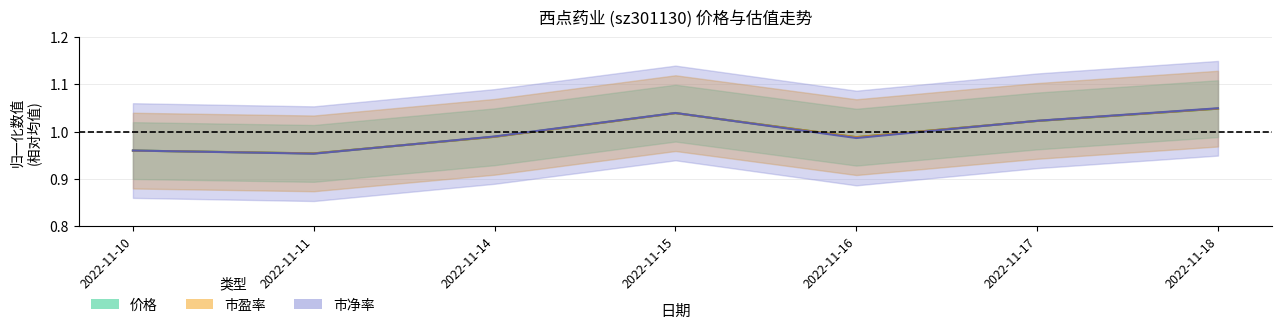

Is it true that 市净率 equals 0.2 at 2022-11-16?

False